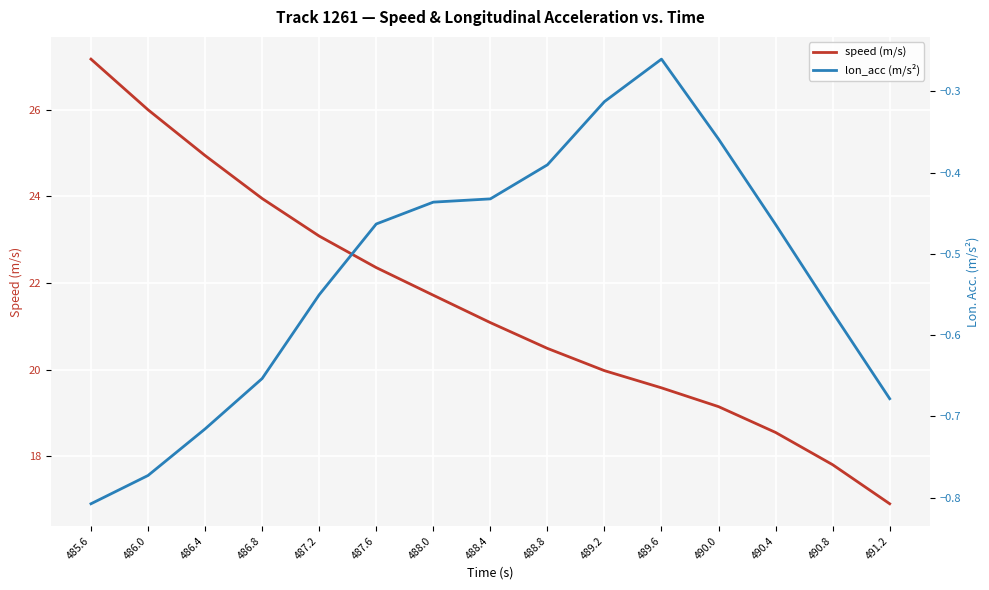

The lon_acc (m/s²) series shows -0.5 at 490.4. True or false?

True